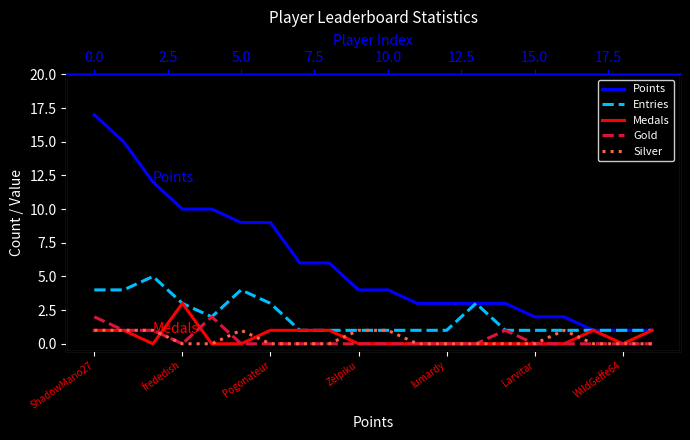

Which series has the largest total across all categories?

Points